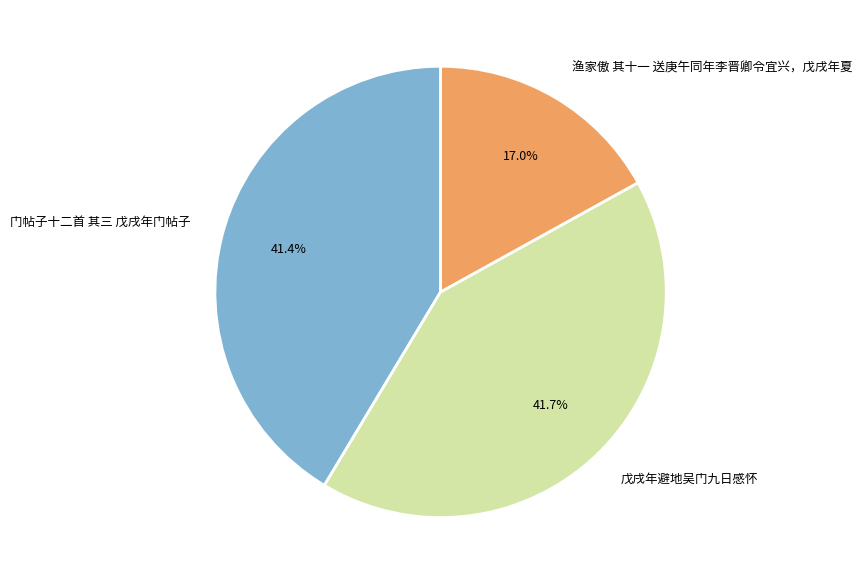

Which category has the smallest portion of the pie?

渔家傲 其十一 送庚午同年李晋卿令宜兴，戊戌年夏